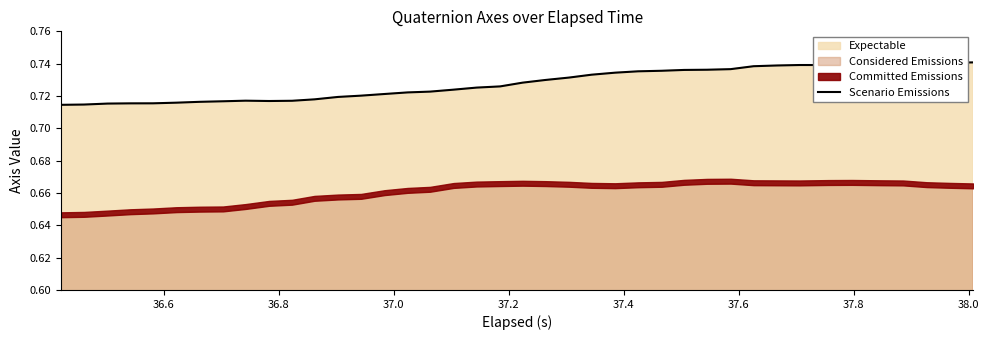

True or false: the data shows 0.7 at 36.8.

True